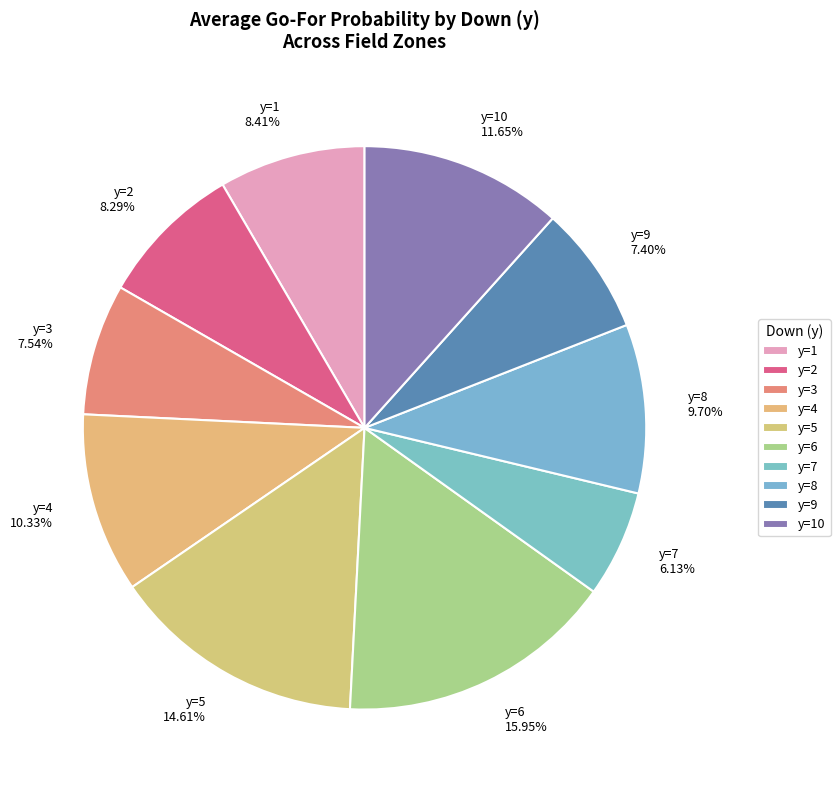

What percentage is the y=2 slice, to the nearest percent?

8%